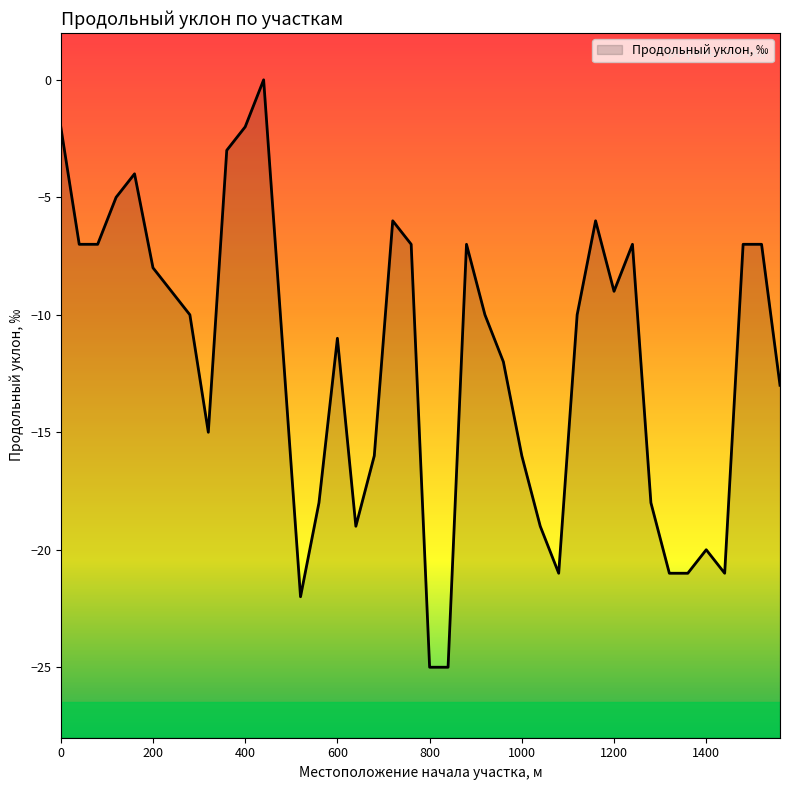

How many series are shown in this chart?

1